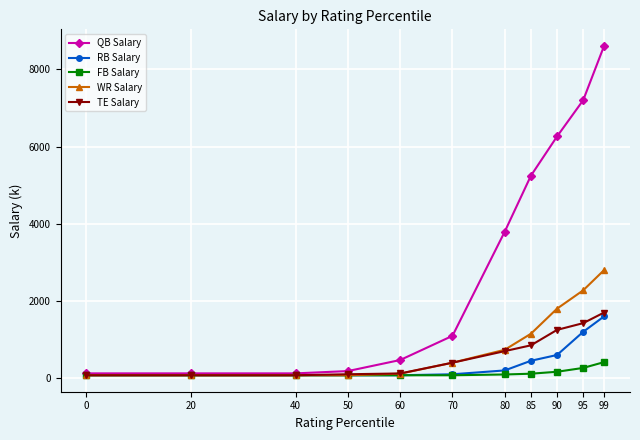

The TE Salary series shows 400.0 at 70. True or false?

True